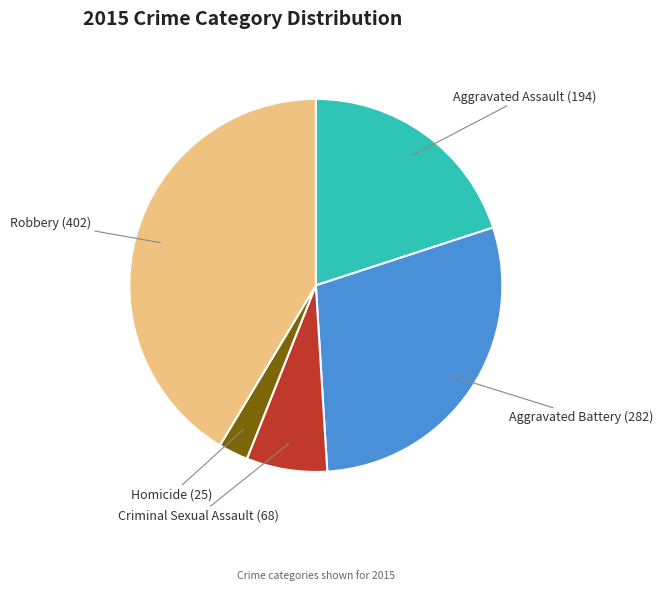

Does any single category account for the majority?

No